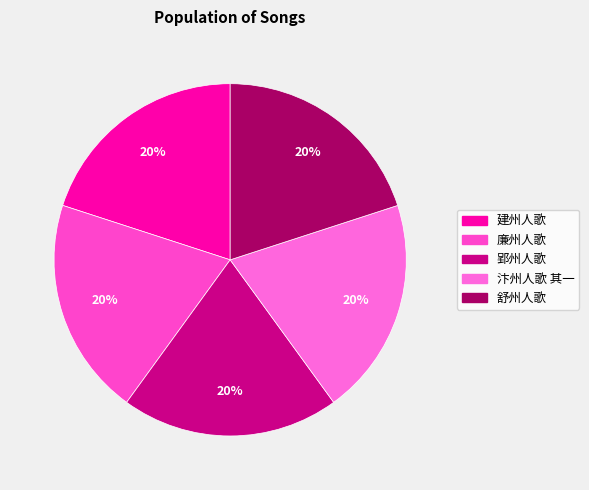

Do 廉州人歌 and 舒州人歌 together represent more than half of the pie?

No